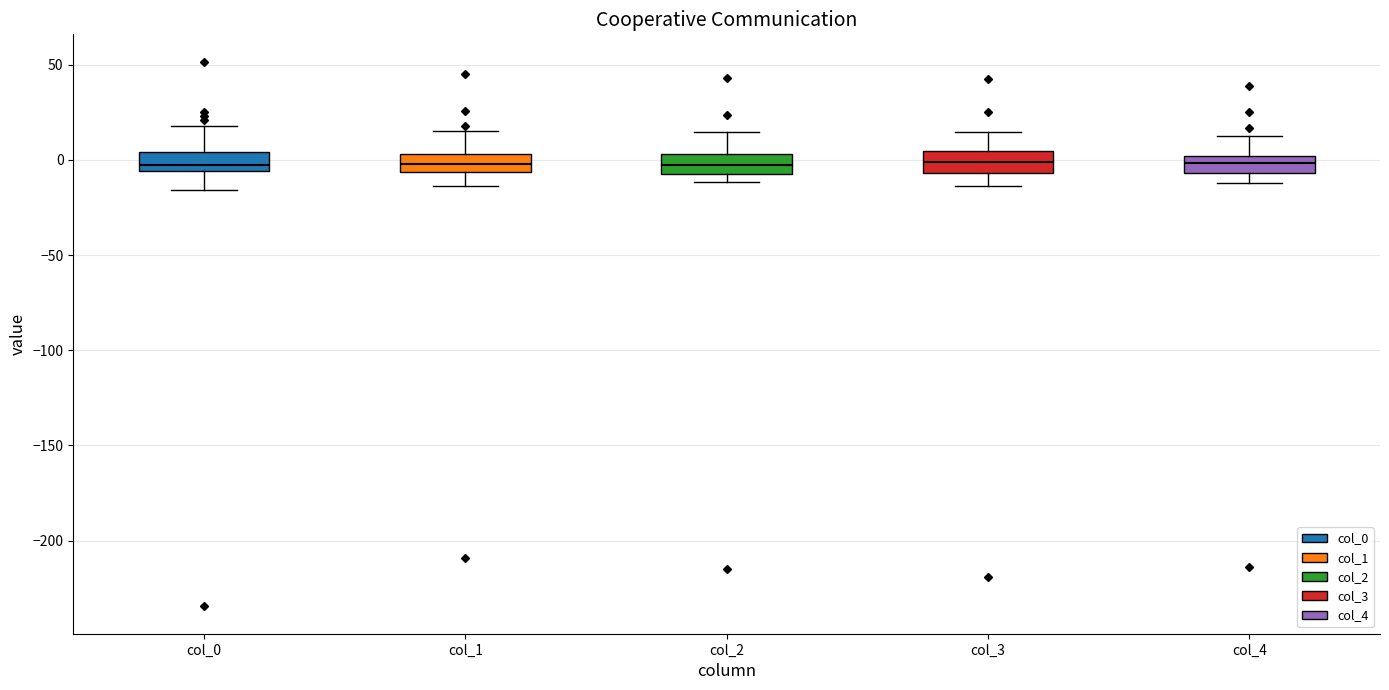

Where does the lower whisker of the box for col_4 end on the y-axis? The values are not printed on the chart, so give them approximately, as read against the axis.

-10